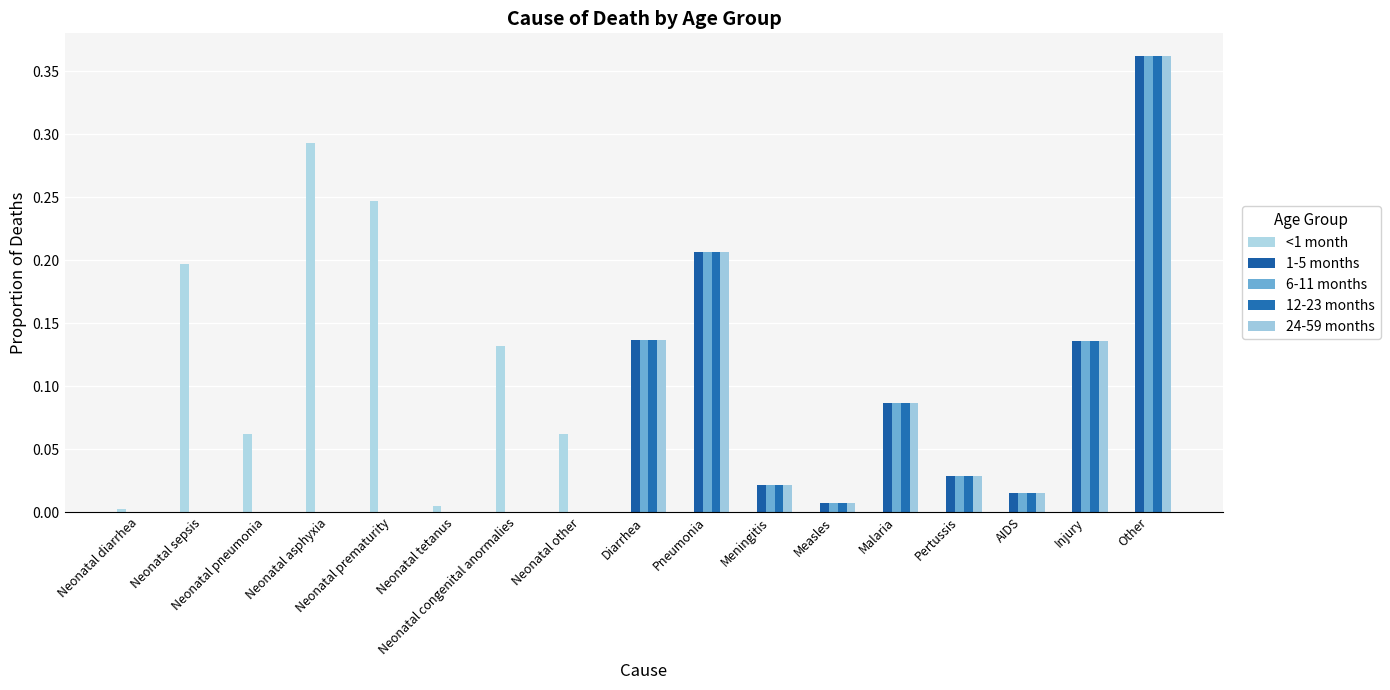

The value of <1 month at Measles is 0.0. True or false?

True